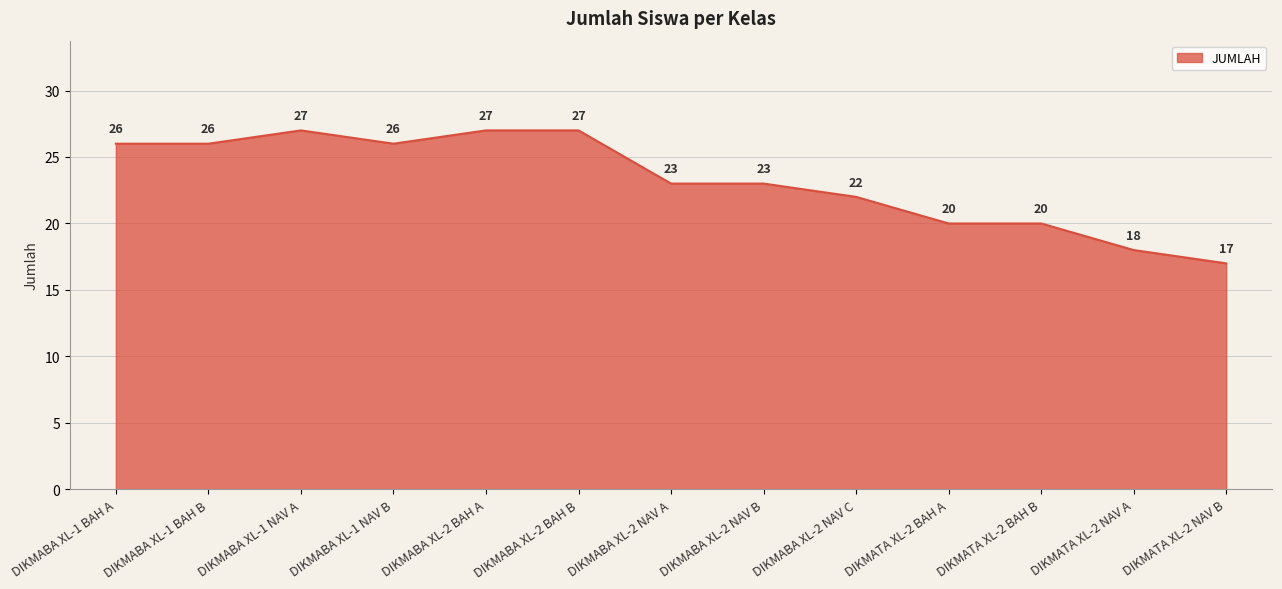

What position from the right is DIKMABA XL-1 NAV A?

11